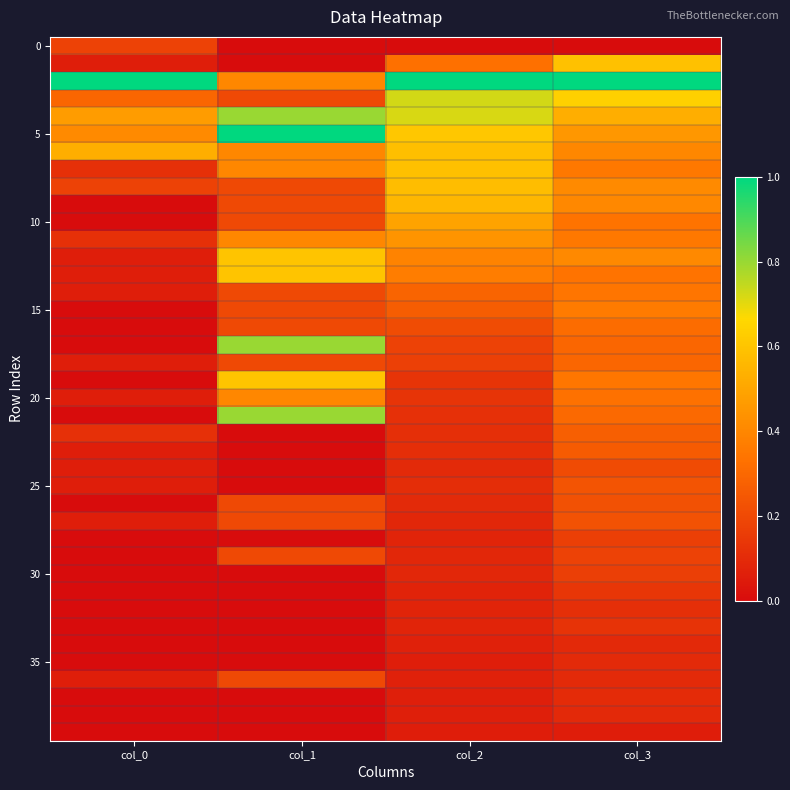

How many series are shown in this chart?

40